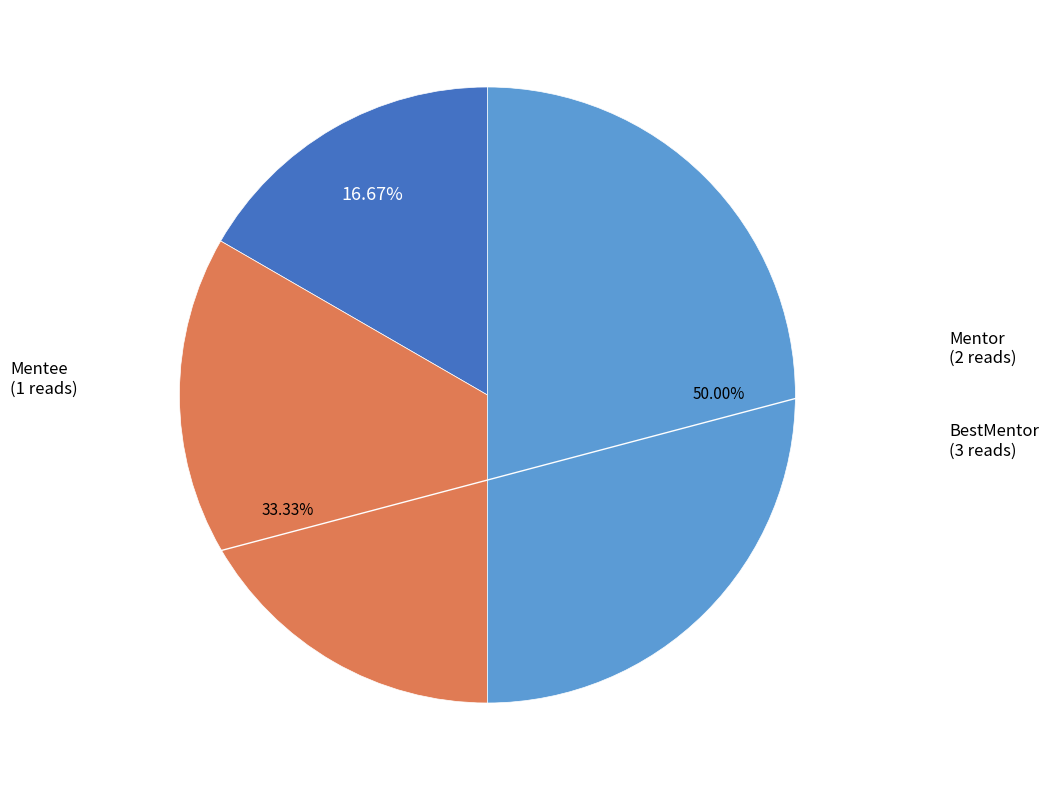

Combined, do BestMentor and Mentee account for over 50%?

Yes